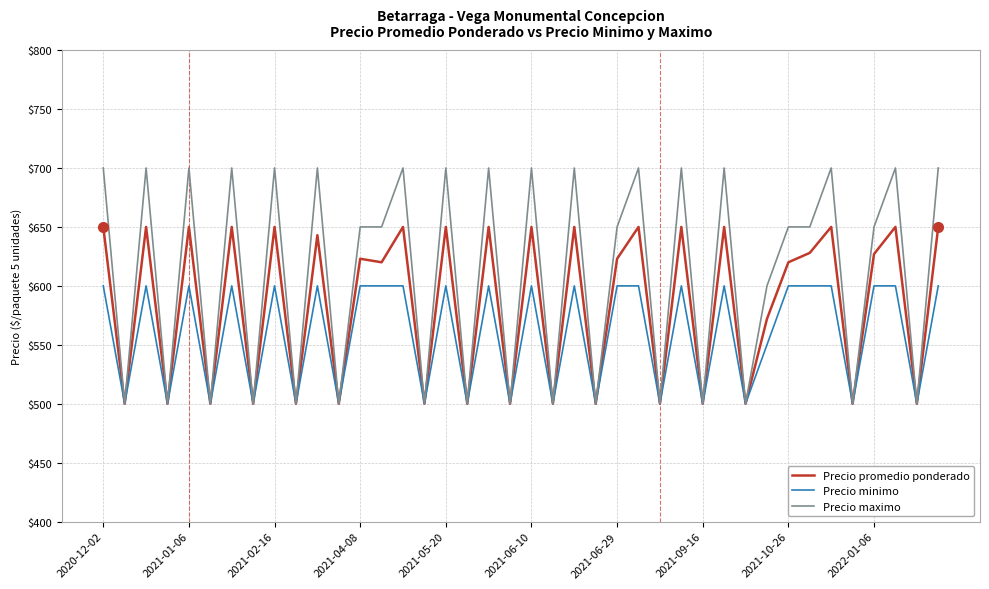

Which series has the largest total across all categories?

Precio maximo